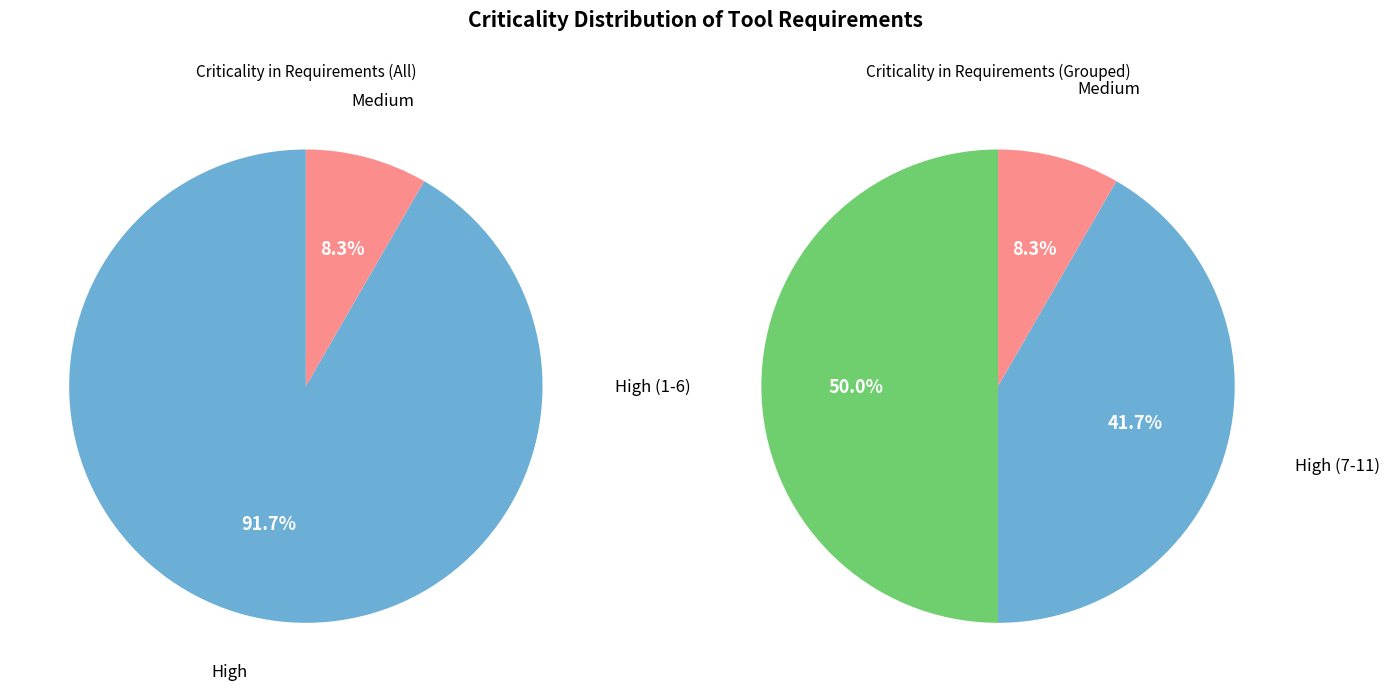

How many slices are in this pie chart?

2